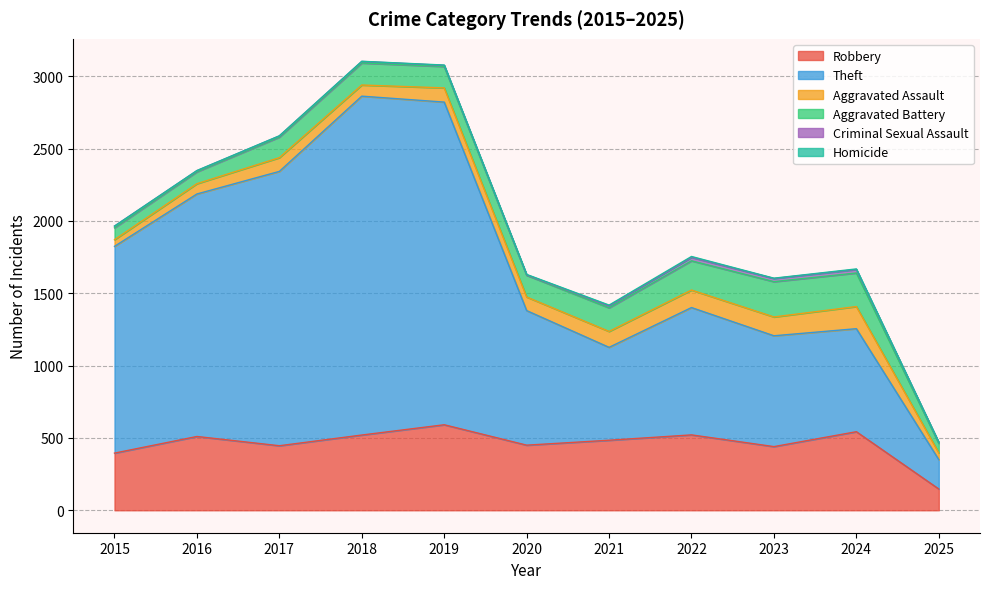

Between 2016 and 2025, which series saw the biggest shift?

Theft